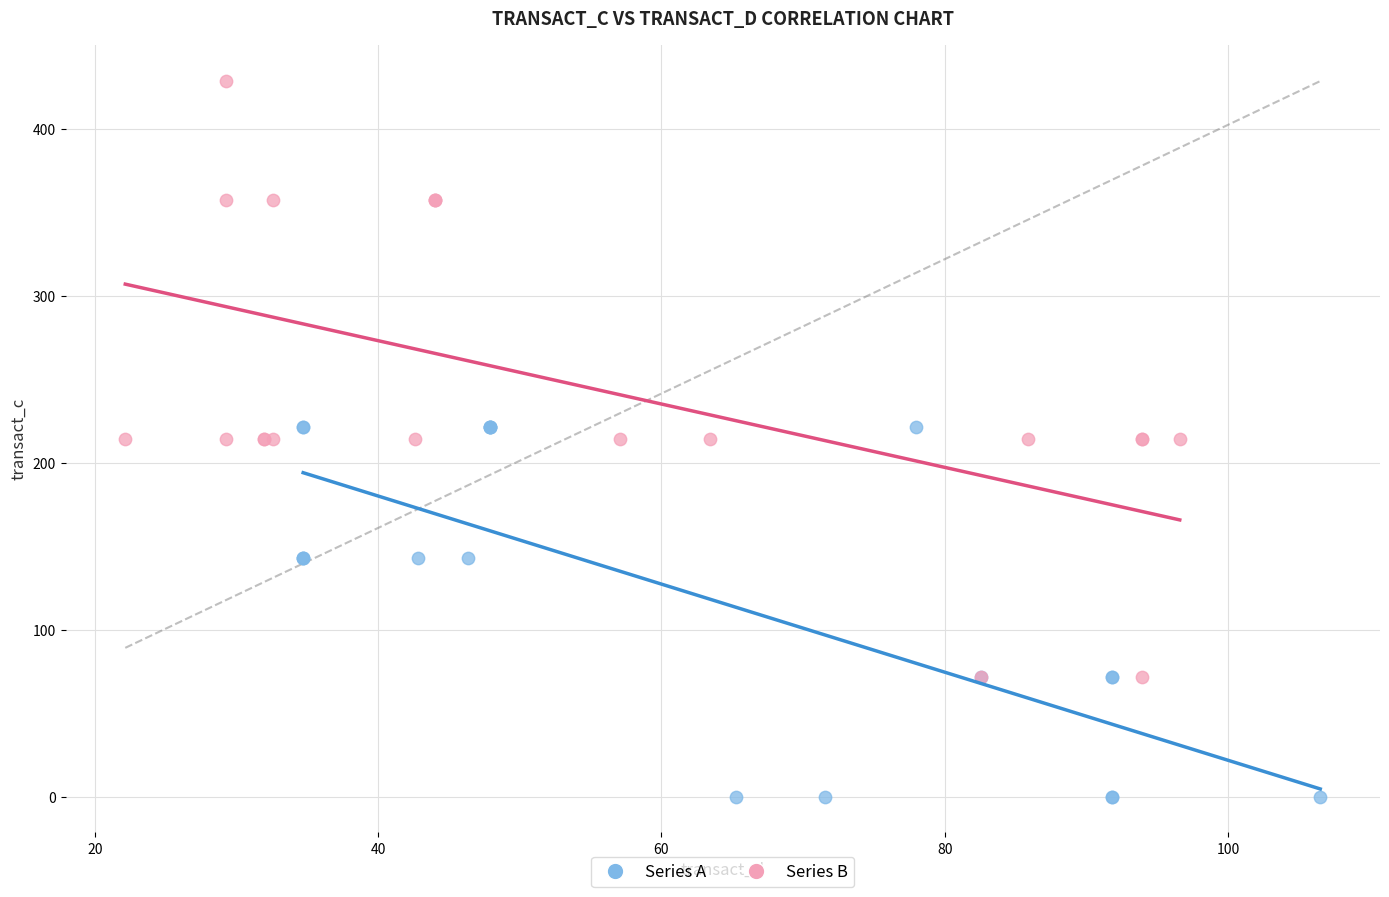

Which series reaches the maximum Y coordinate?

Series B